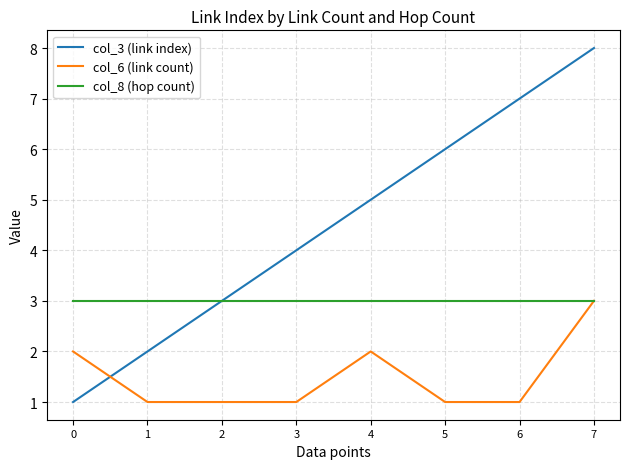

How many times do col_3 (link index) and col_6 (link count) cross each other?

1